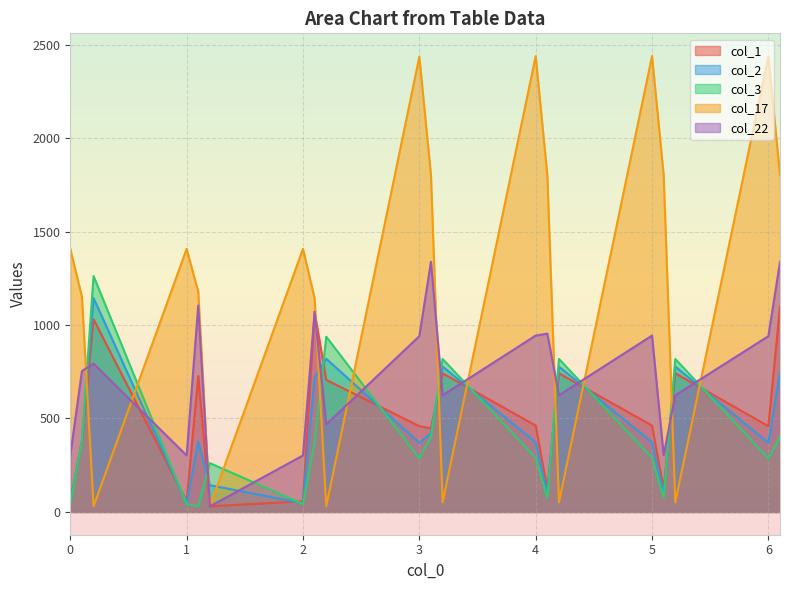

What is the value of the col_2 point at the 3rd from the left?

1144.6